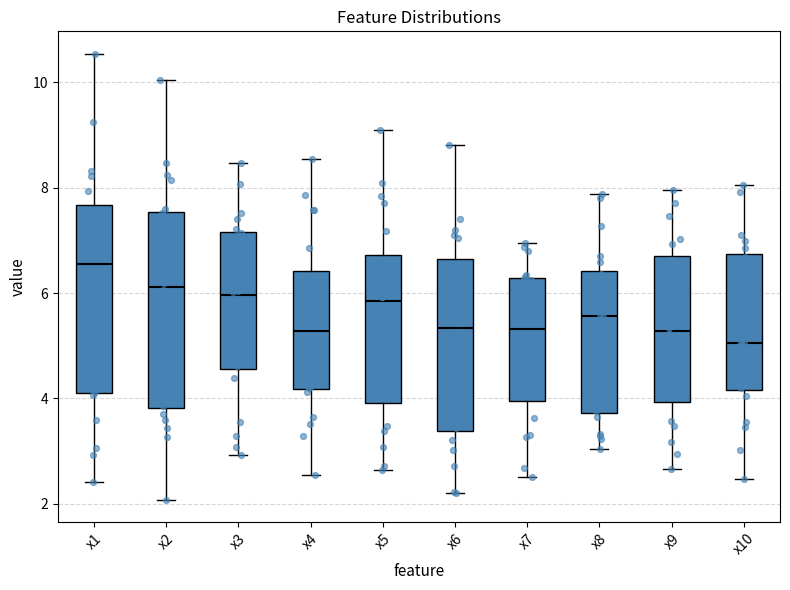

Reading left to right, read every box against the y-axis: the position of its median line, the range the box covers, and the ends of its whiskers. The values are not printed on the chart, so give them approximately, as read against the axis.

x1: median 6.6, box 4.2 to 7.6, whiskers 2.4 to 10.6
x2: median 6.2, box 3.8 to 7.6, whiskers 2.0 to 10.0
x3: median 6.0, box 4.6 to 7.2, whiskers 3.0 to 8.4
x4: median 5.2, box 4.2 to 6.4, whiskers 2.6 to 8.6
x5: median 5.8, box 4.0 to 6.8, whiskers 2.6 to 9.0
x6: median 5.4, box 3.4 to 6.6, whiskers 2.2 to 8.8
x7: median 5.4, box 4.0 to 6.2, whiskers 2.6 to 7.0
x8: median 5.6, box 3.8 to 6.4, whiskers 3.0 to 7.8
x9: median 5.2, box 4.0 to 6.8, whiskers 2.6 to 8.0
x10: median 5.0, box 4.2 to 6.8, whiskers 2.4 to 8.0